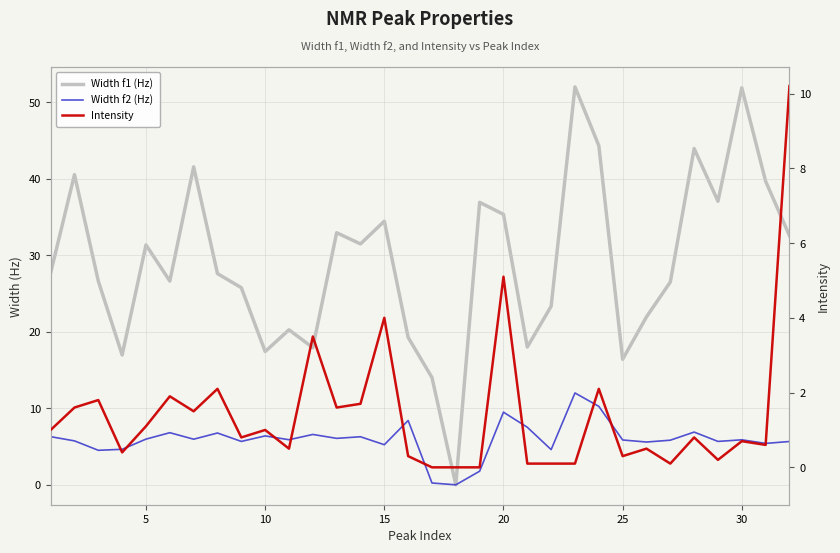

Rank the series by their average value, from lowest to highest.

Intensity, Width f2 (Hz), Width f1 (Hz)